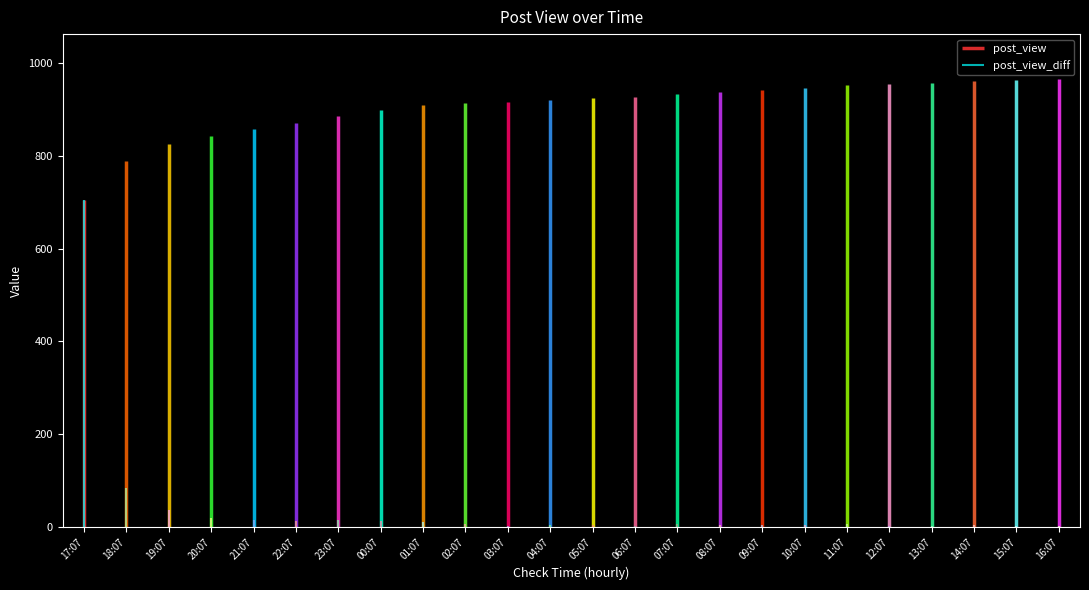

True or false: post_view and post_view_diff cross at least once.

False